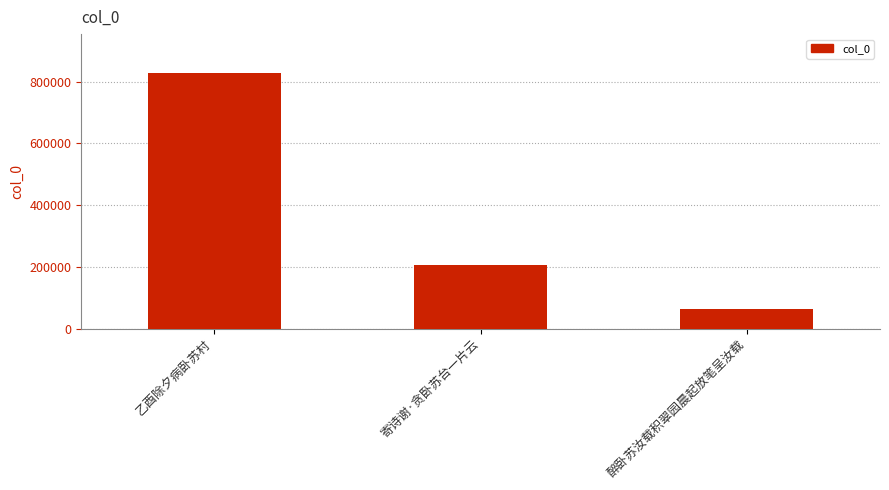

How many categories are shown in the chart?

3